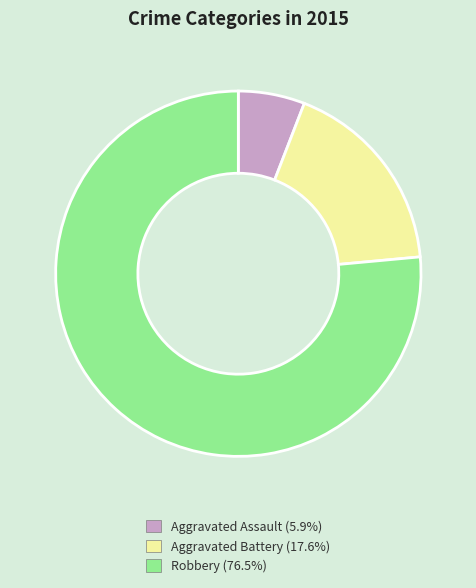

Is the sum of Aggravated Assault and Robbery greater than half?

Yes